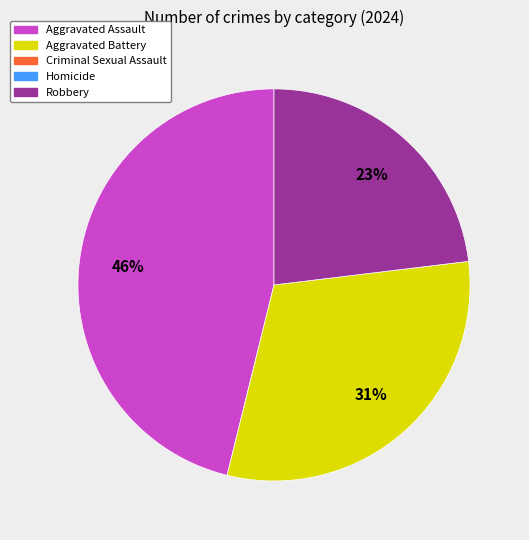

Is there a majority slice in this chart?

No